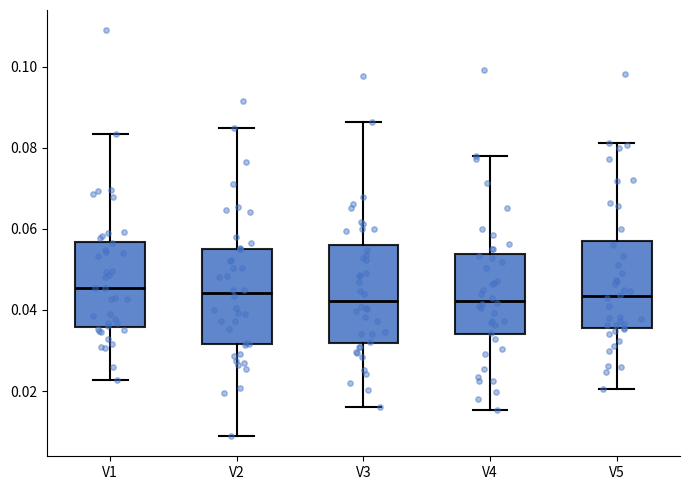

Where does the lower whisker of the box for V5 end on the y-axis? The values are not printed on the chart, so give them approximately, as read against the axis.

0.020